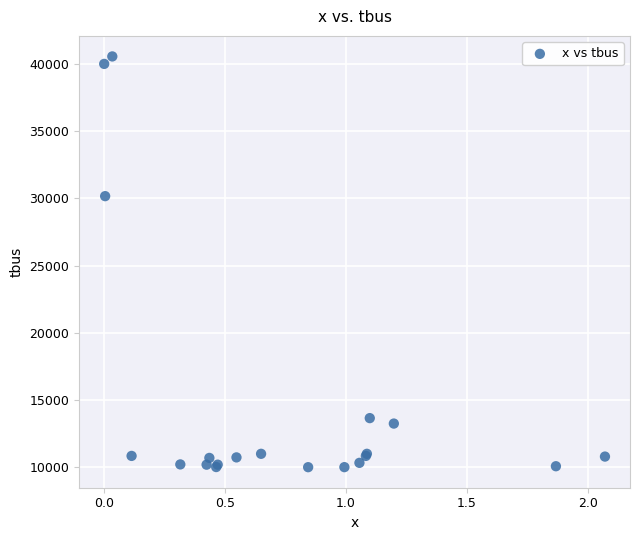

What Y value in the scatter plot is closest to 25292?

30174